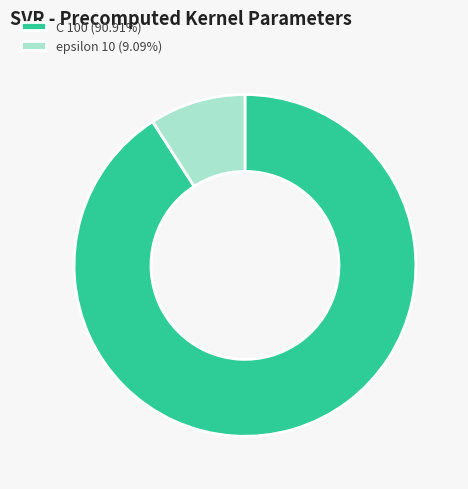

Do epsilon 10 (9.09%) and C 100 (90.91%) together represent more than half of the pie?

Yes